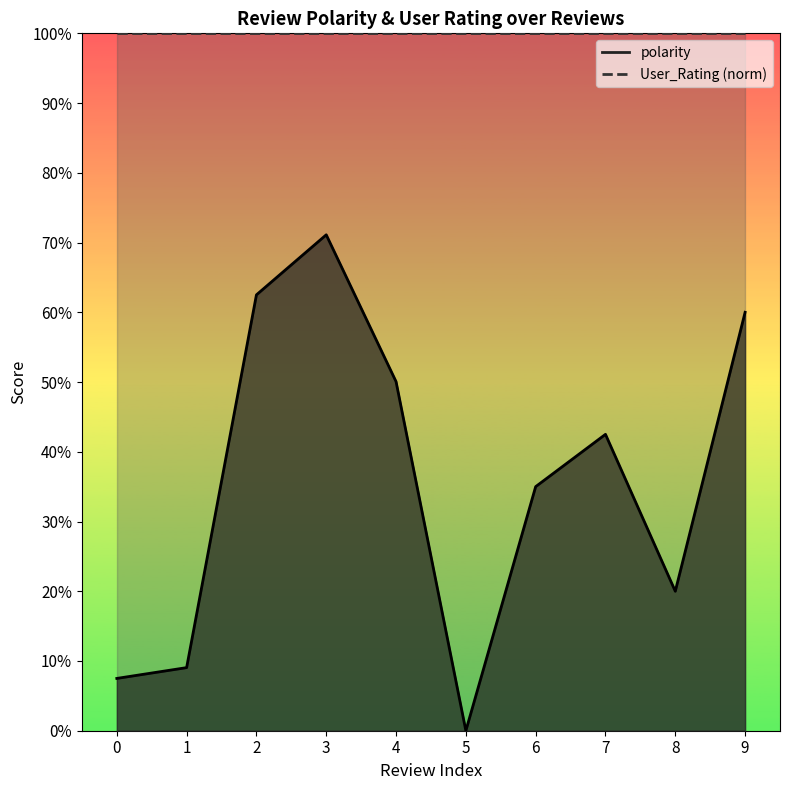

How many values exceed 0?

9